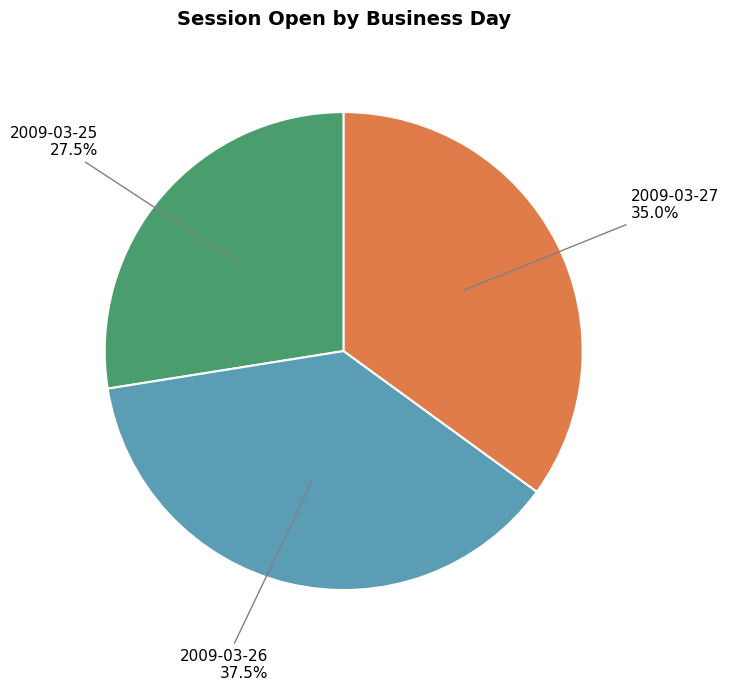

Does any single category account for the majority?

No